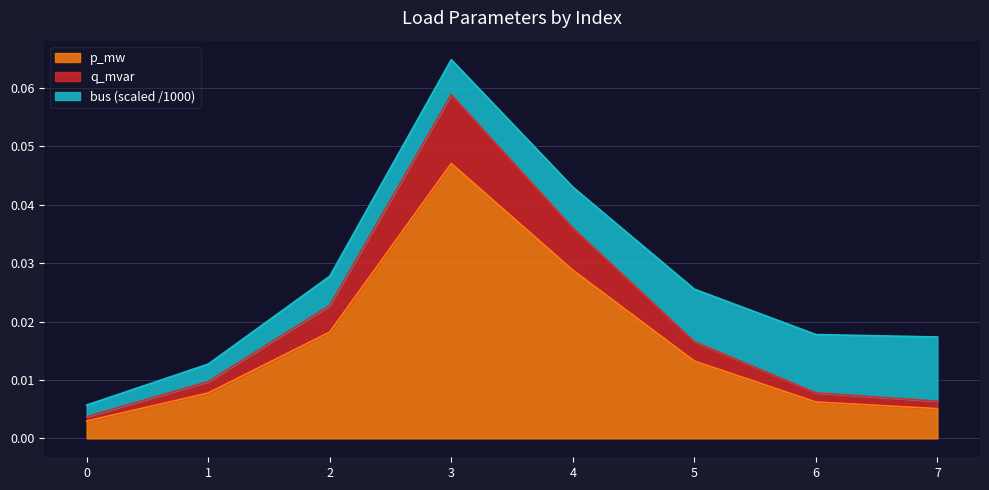

At which label does p_mw reach its peak?

3